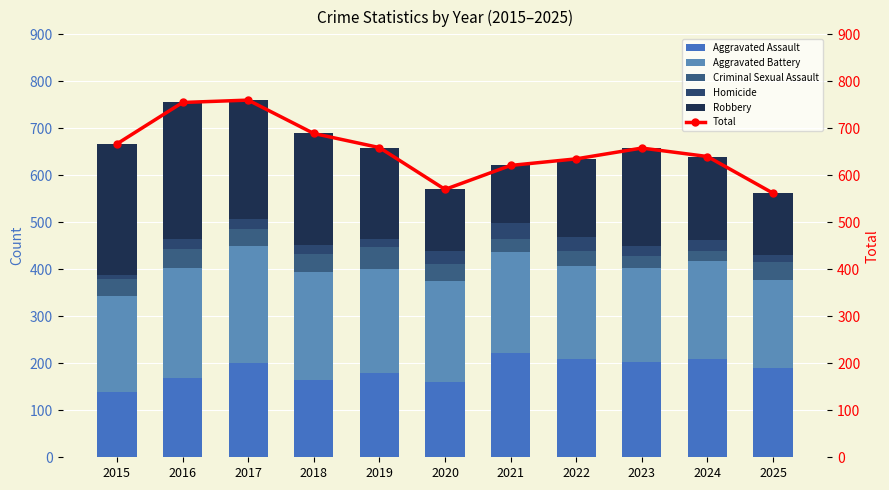

Between 2017 and 2018, which is larger?

2017